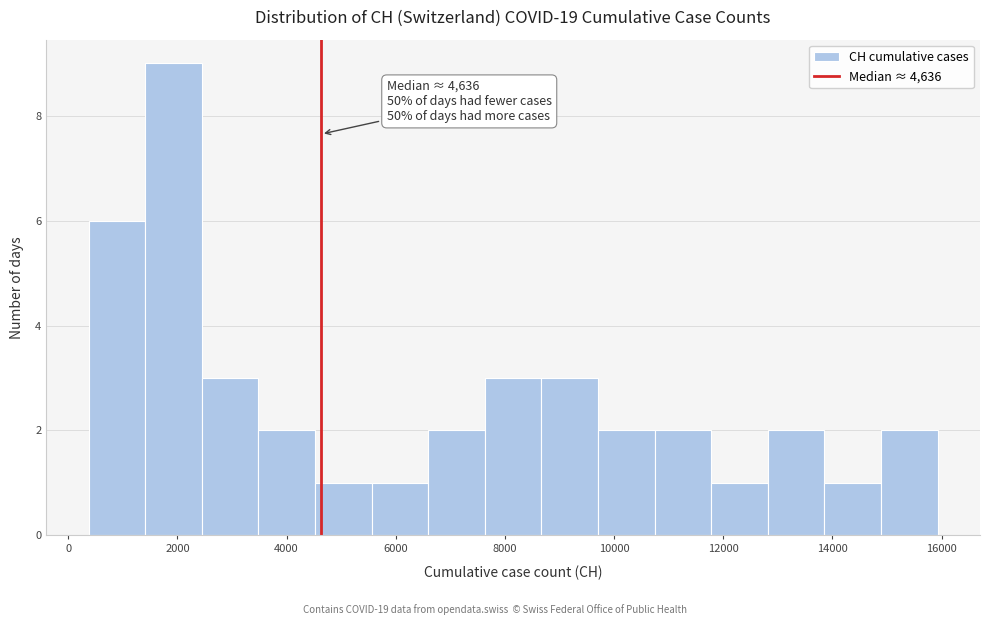

Which range on the x-axis has the tallest bar?

1400 to 2400